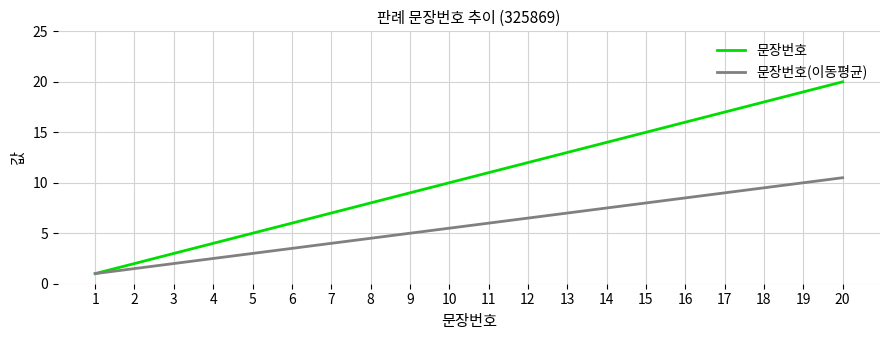

How many lines are shown in the chart?

2